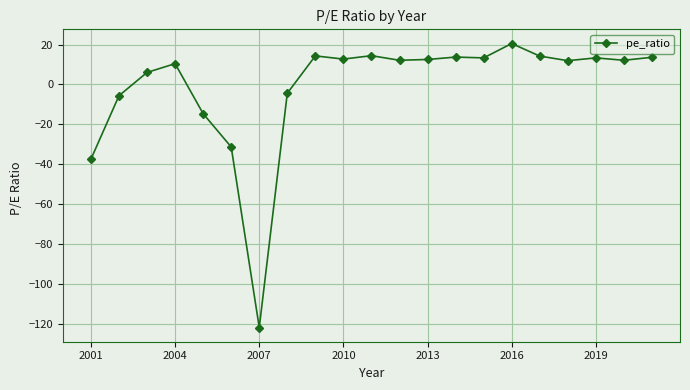

What is the minimum value shown in the chart?

-122.0